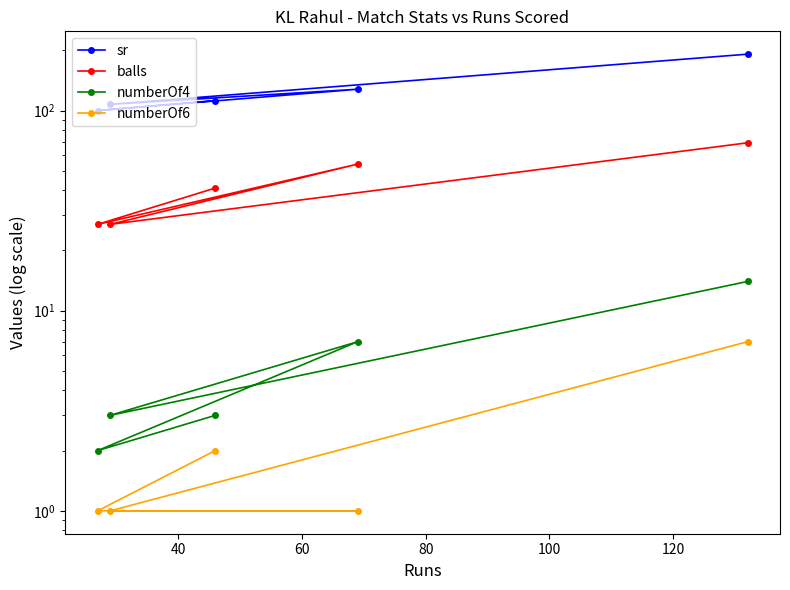

Between 60 and 100, which is larger?

100